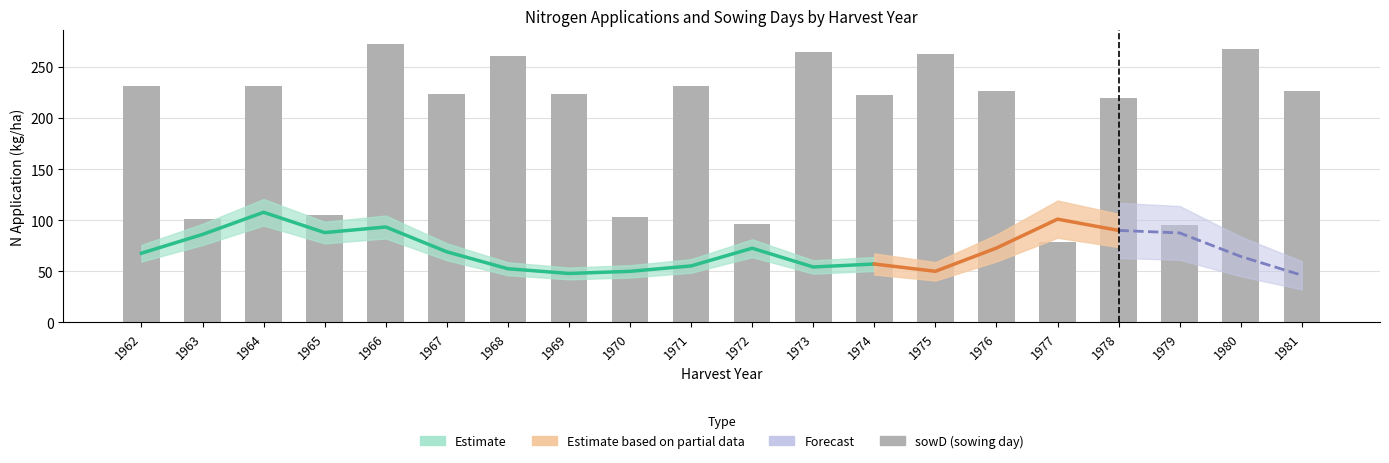

What is the maximum value shown in the chart?

272